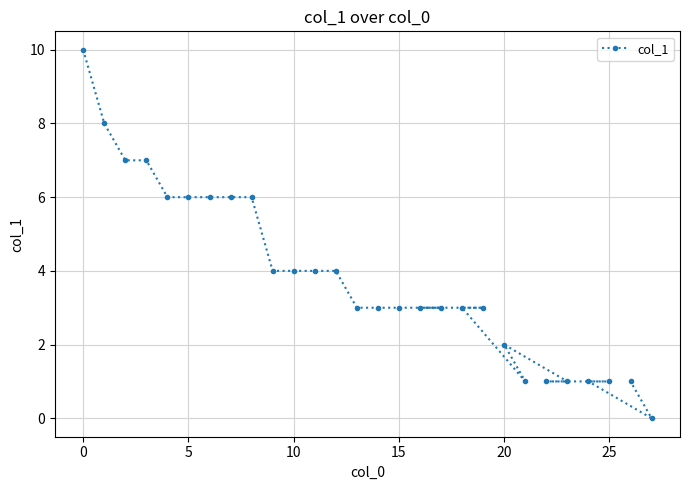

How many lines are shown in the chart?

1